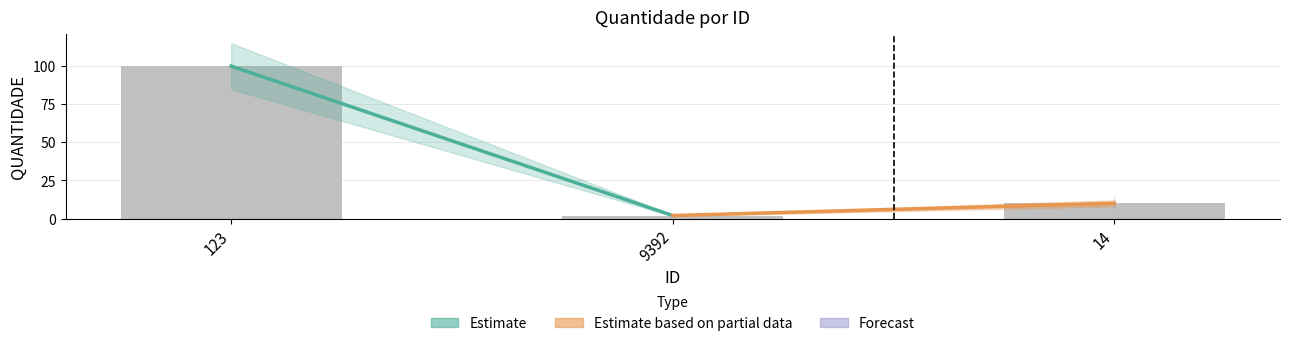

Is it true that the value at 123 is 100?

True